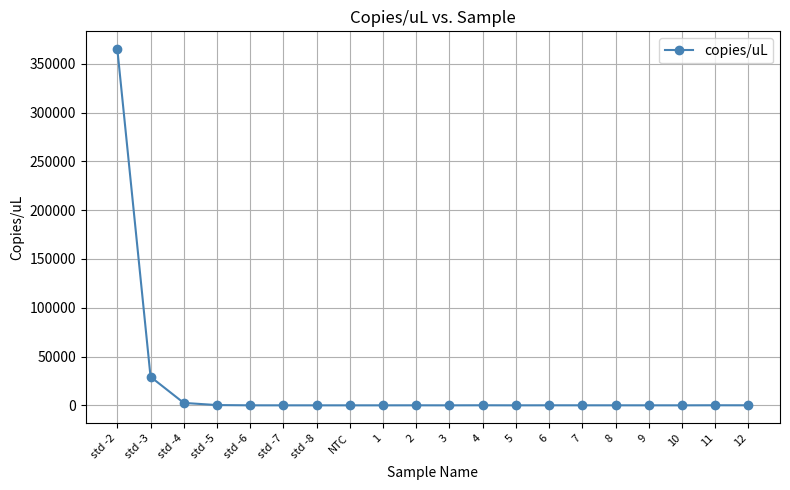

True or false: the data shows 11.1 at 9.

True